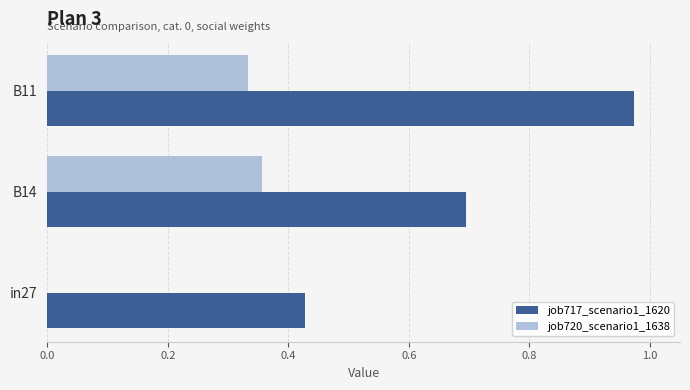

What is the sum of all job720_scenario1_1638 values?

0.7